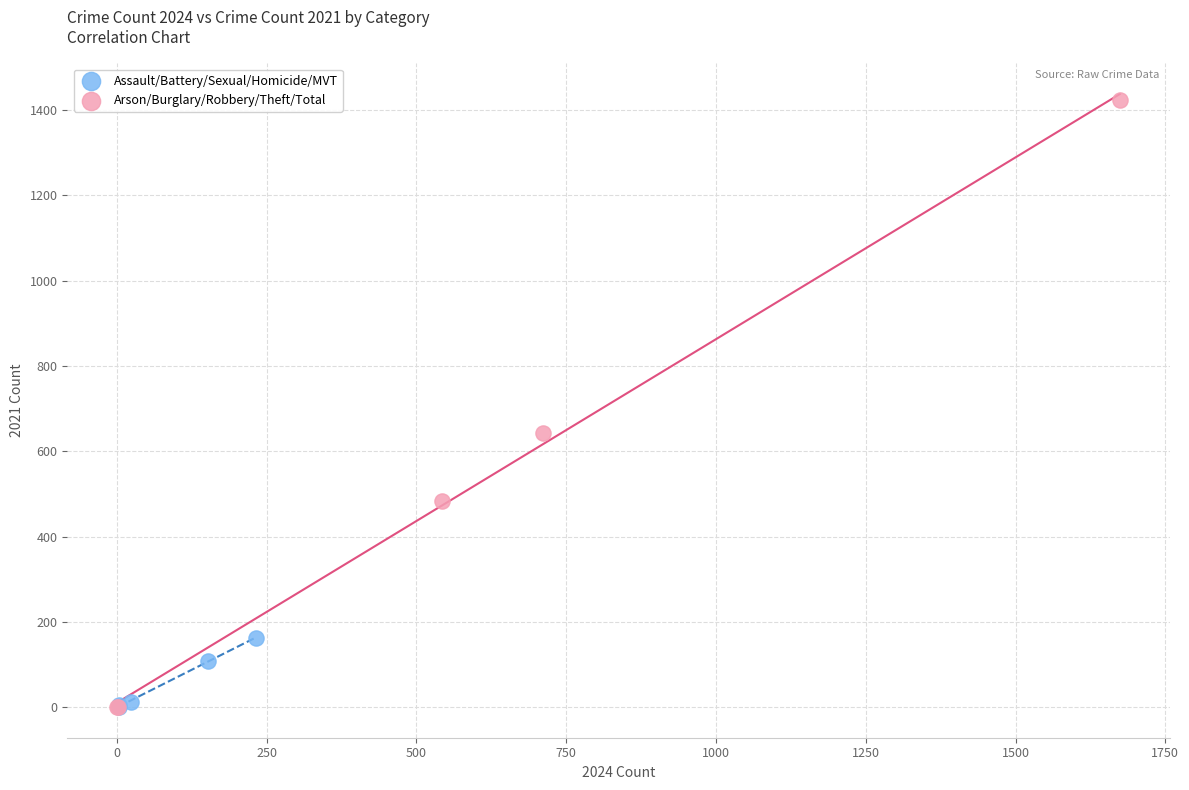

Which series has the widest spread of Y values?

Arson/Burglary/Robbery/Theft/Total